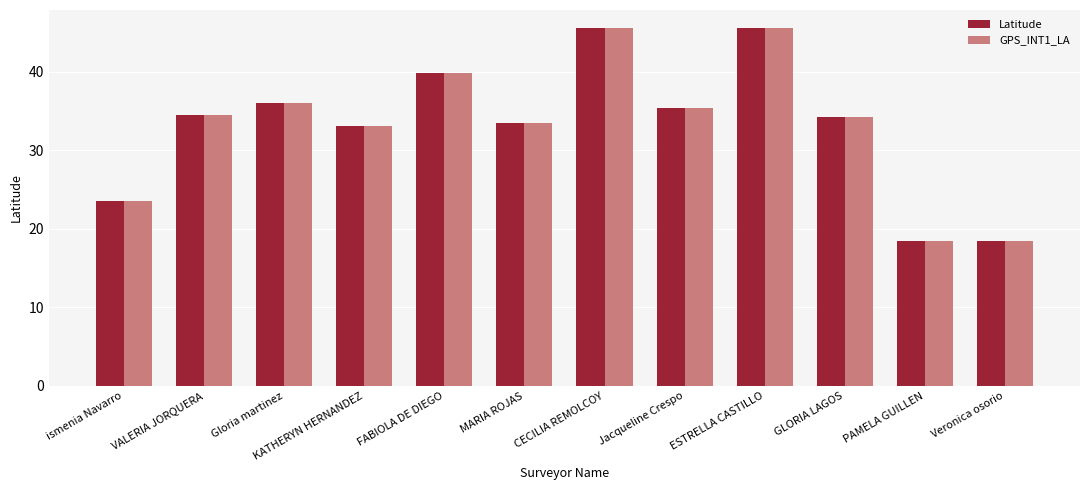

What is the value of the Latitude bar at the 7th from the left?

45.6